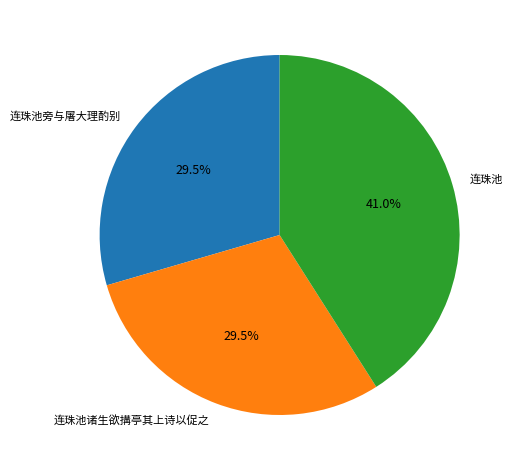

To the nearest percent, what is the average slice percentage?

33%